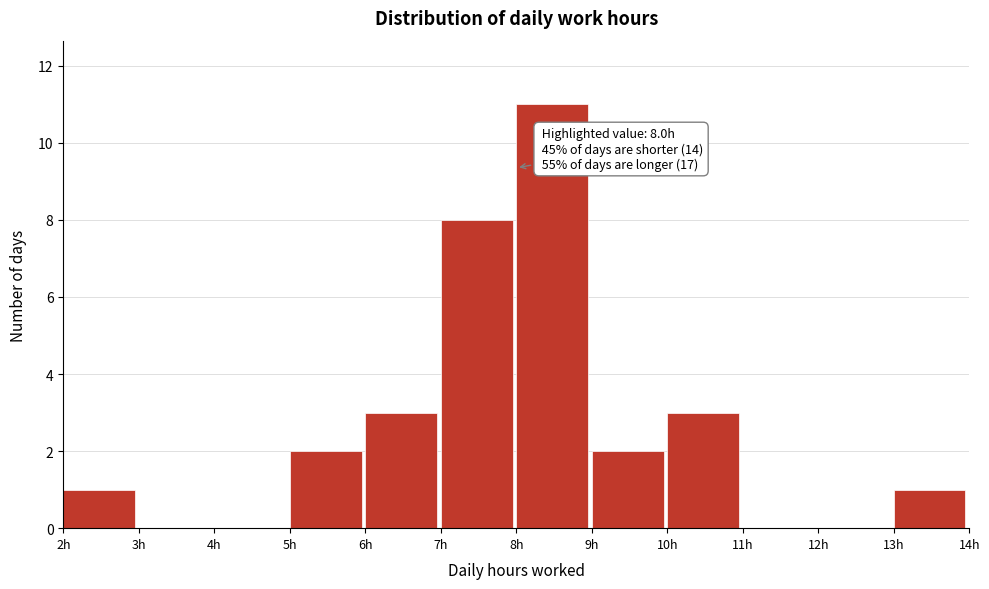

Over which range of the x-axis is the bar tallest?

8 to 9